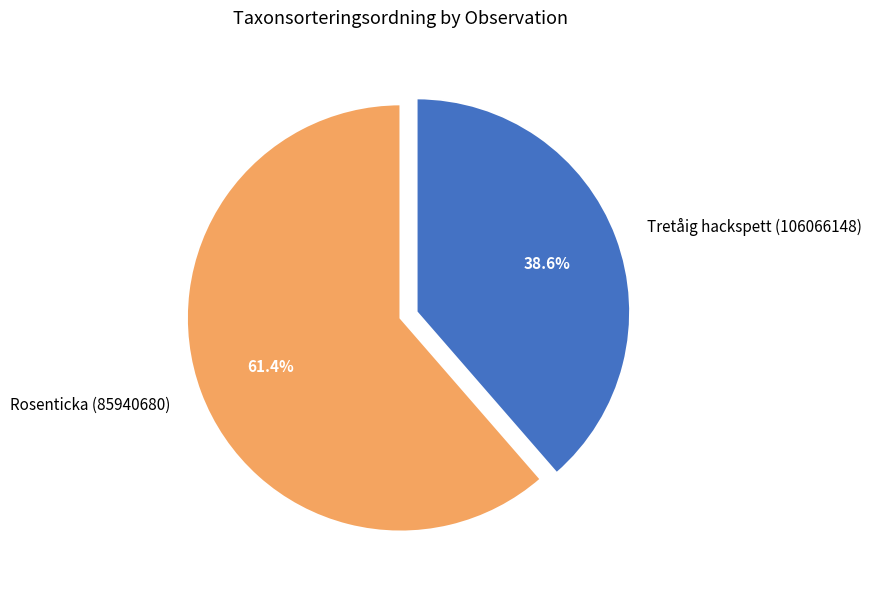

The Rosenticka (85940680) slice represents 61% of the pie. True or false?

True